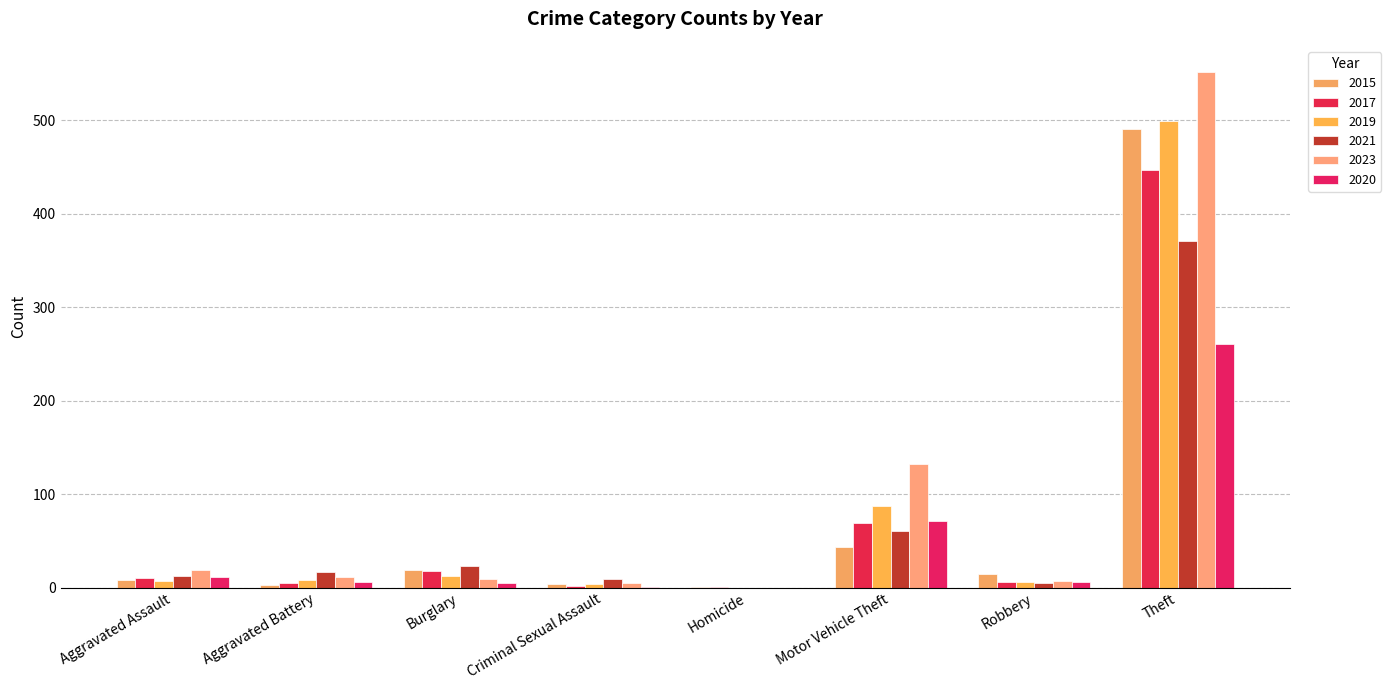

Rank the categories by 2017 value from highest to lowest.

Theft, Motor Vehicle Theft, Burglary, Aggravated Assault, Robbery, Aggravated Battery, Criminal Sexual Assault, Homicide